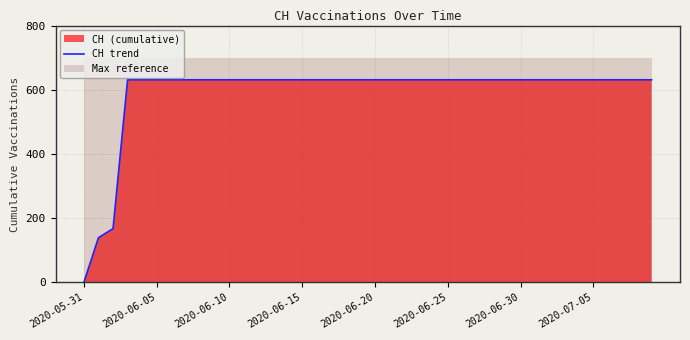

True or false: the data has more than 0 interior local peaks.

False